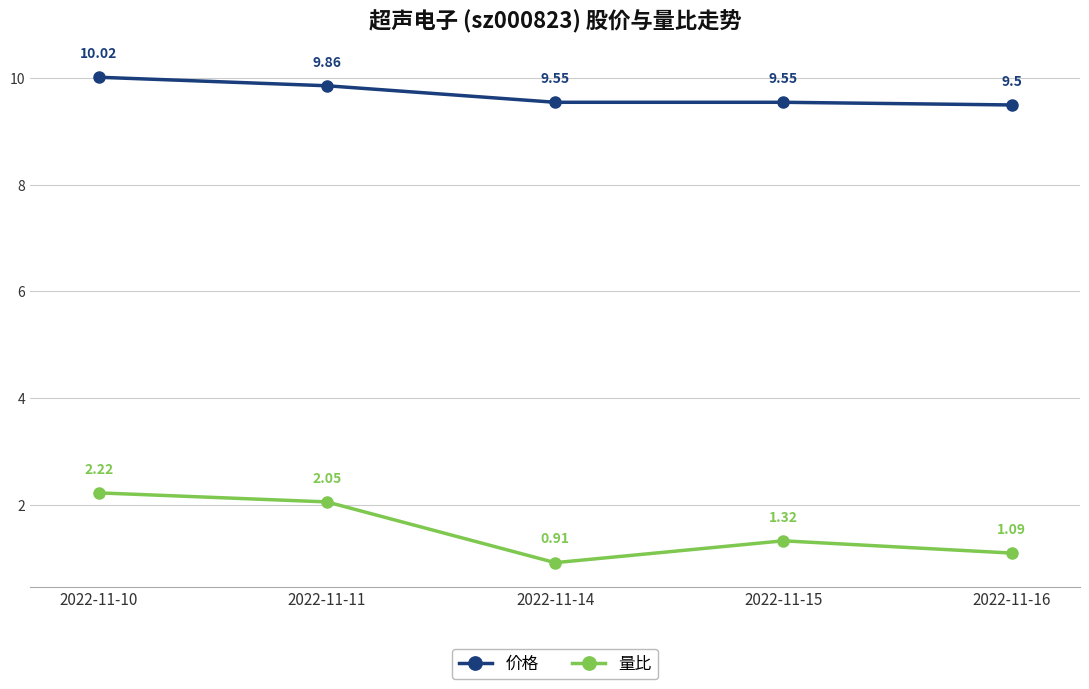

What is the sum of all 量比 values?

7.6